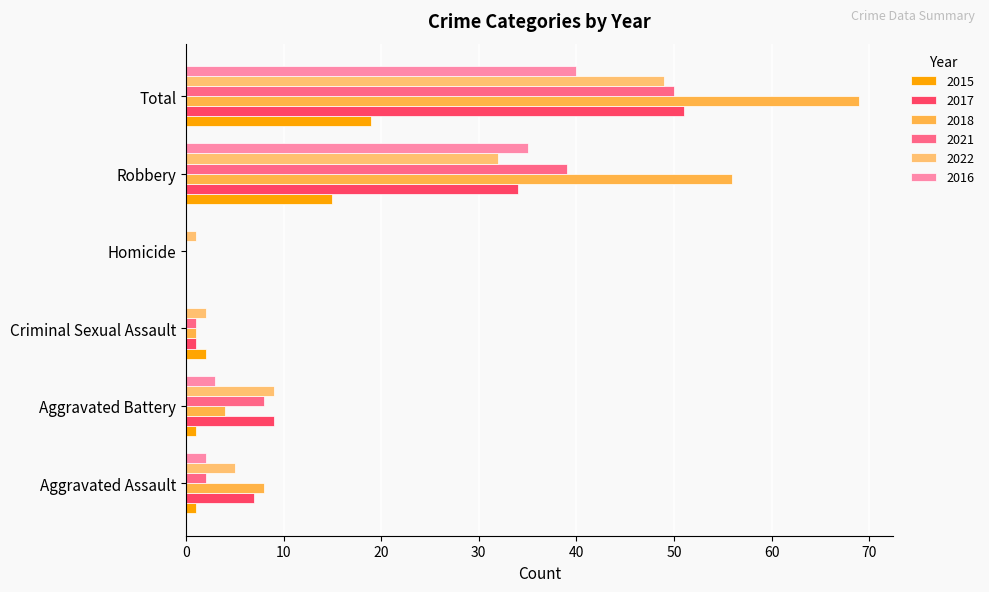

What is the difference between the 2015 values at Robbery and Homicide?

15